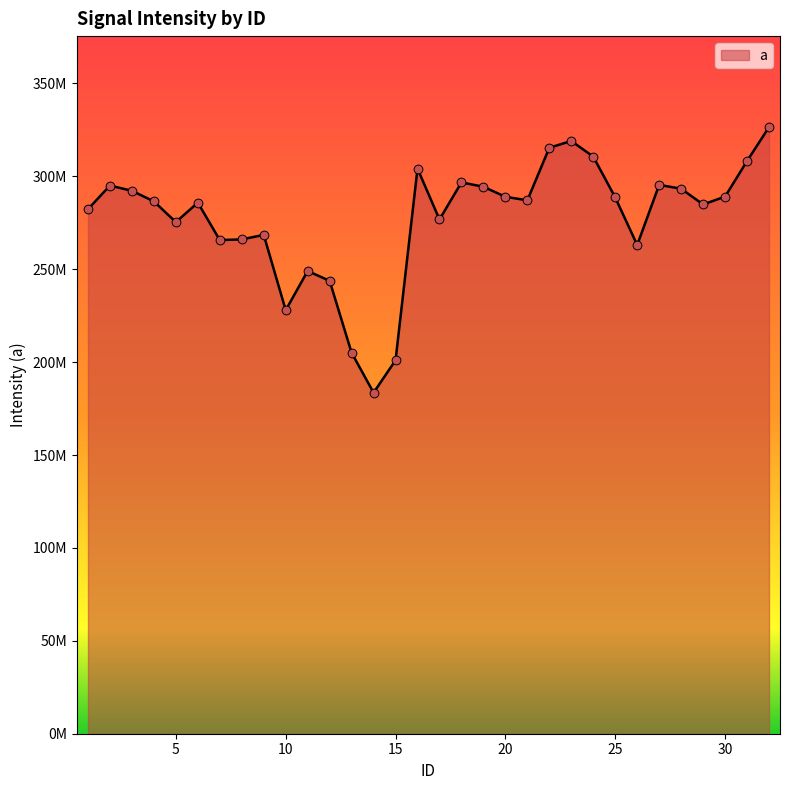

Is this an area chart (filled region under the line)?

Yes